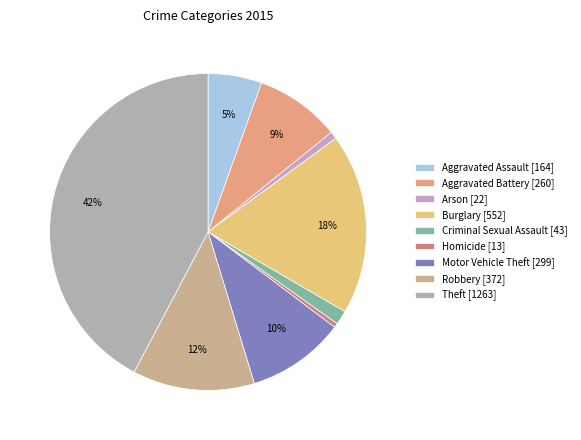

To the nearest percent, what is the combined percentage of Criminal Sexual Assault and Robbery?

14%